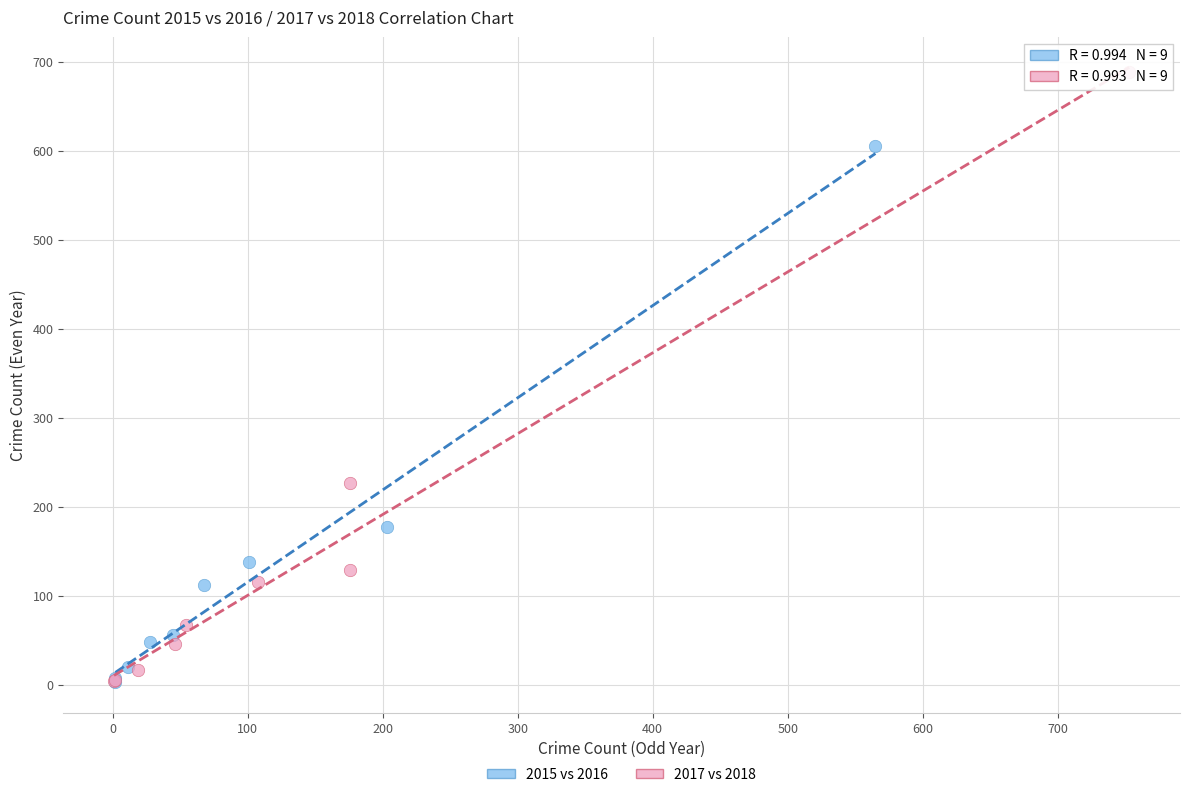

Which series contains the highest Y value?

2017 vs 2018